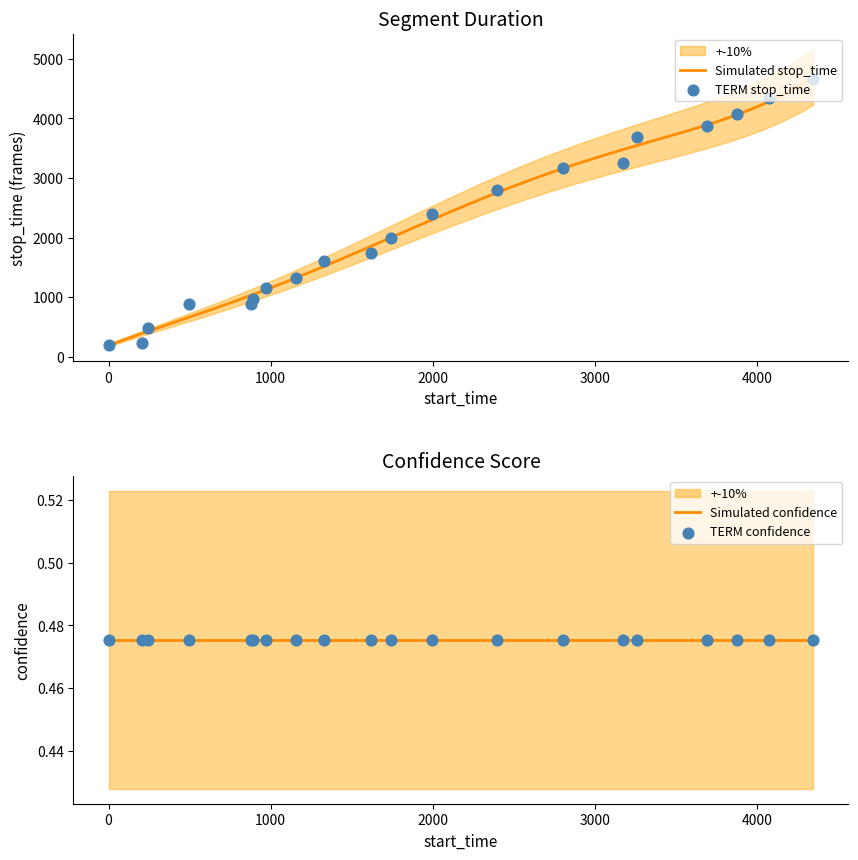

Approximately how many times larger is the value at 2395 compared to 4346?

0.6